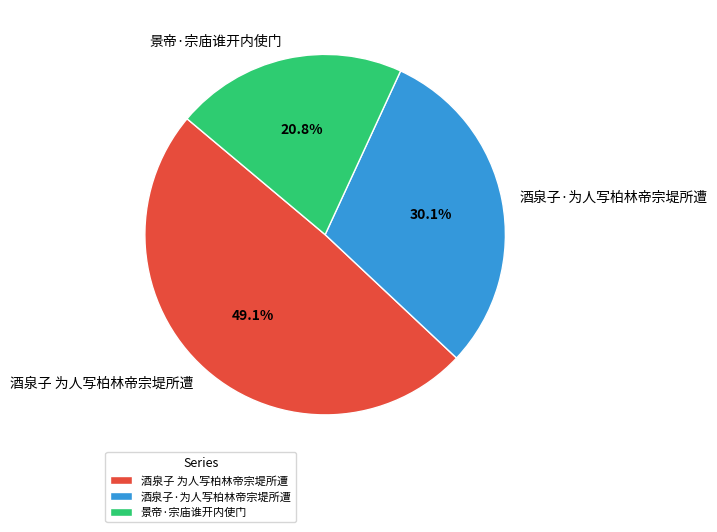

Is there a majority slice in this chart?

No